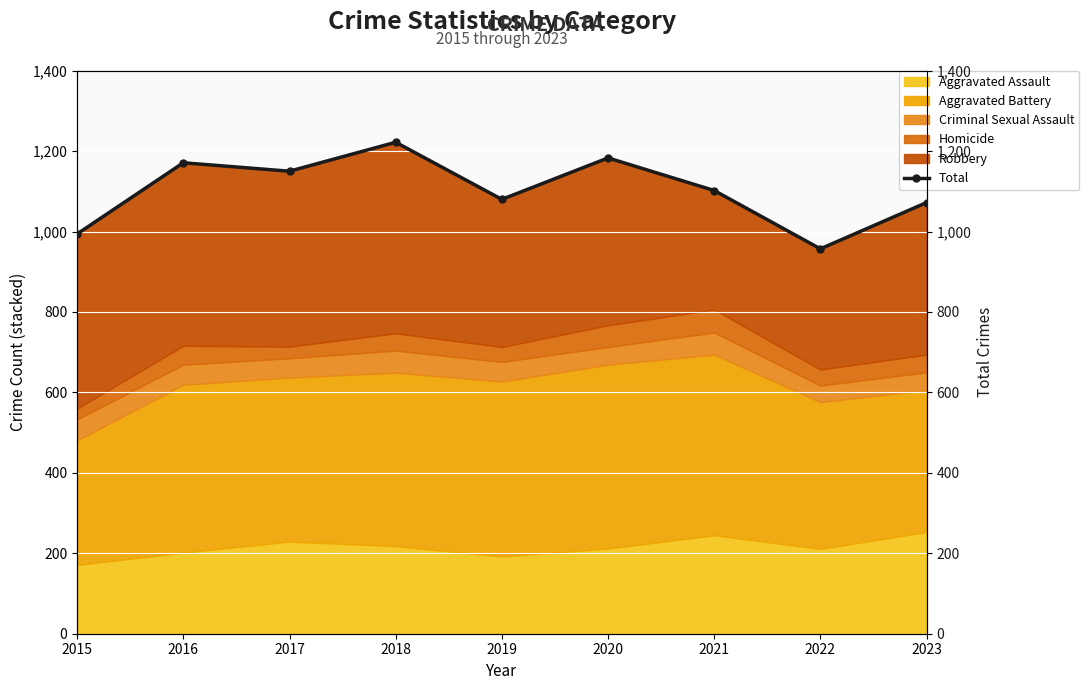

How many lines are shown in the chart?

1